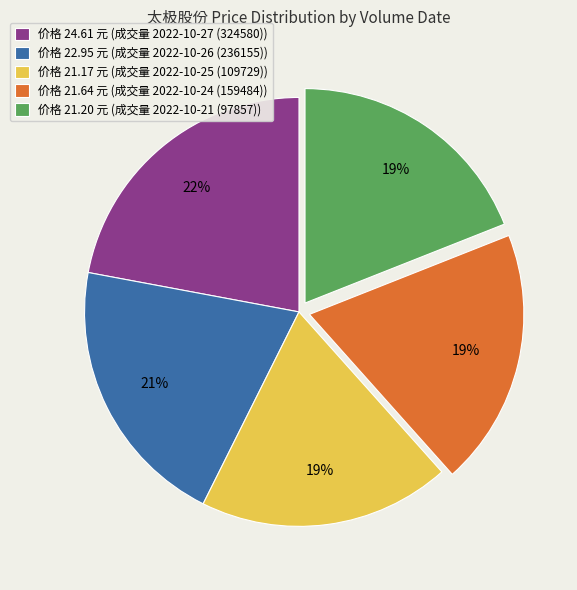

Approximately how many times larger is the value at 价格 21.64 元 (成交量 2022-10-24 (159484)) compared to 价格 24.61 元 (成交量 2022-10-27 (324580))?

0.9